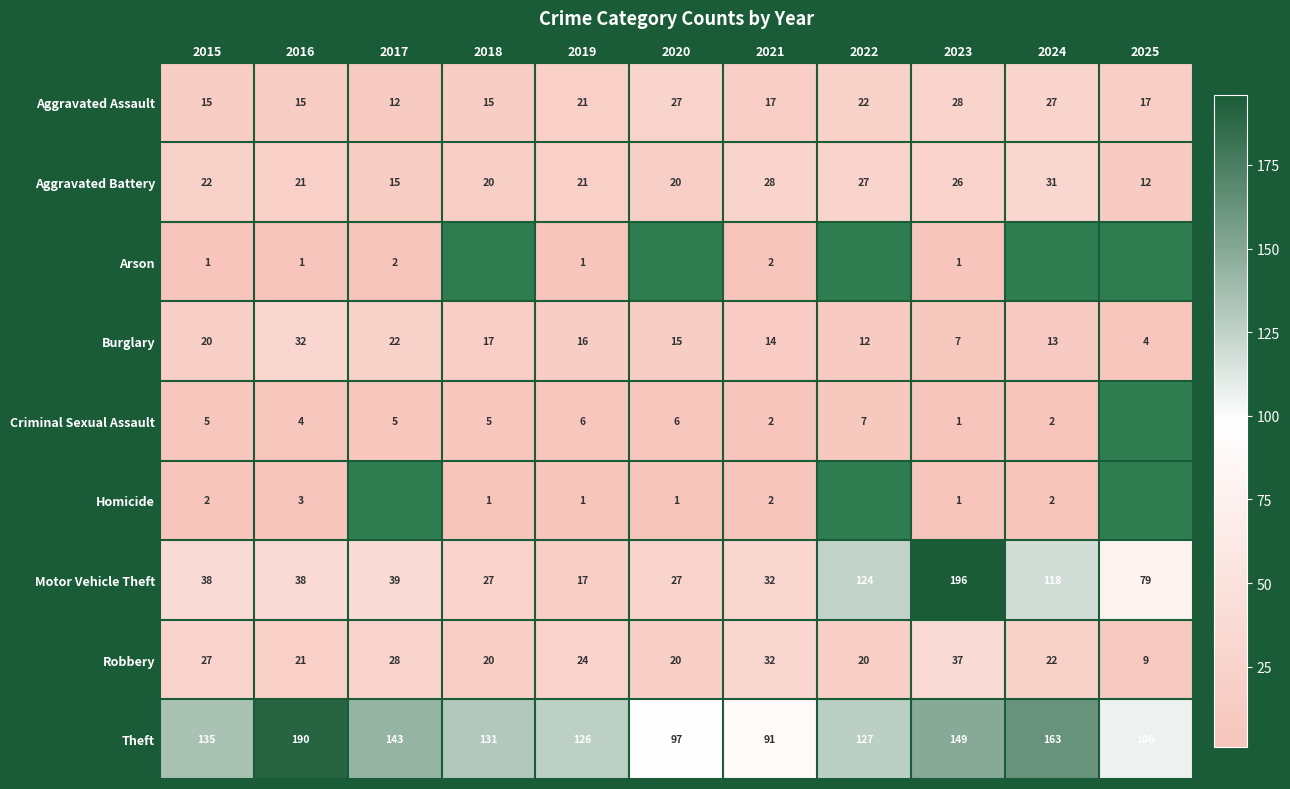

At which label does Theft reach its minimum?

2021